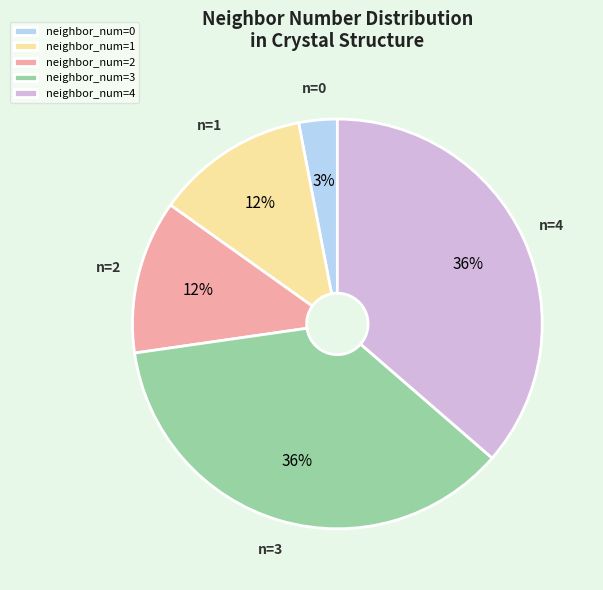

The neighbor_num=2 slice represents 7% of the pie. True or false?

False